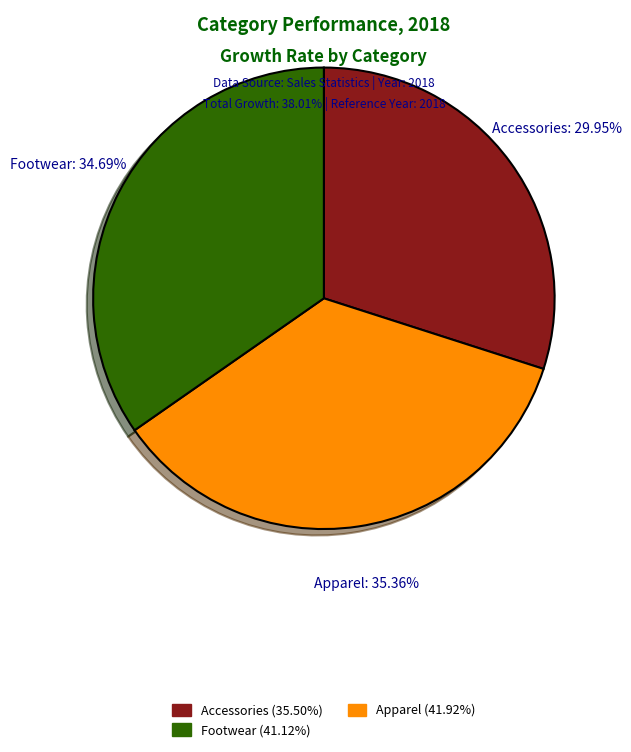

To the nearest percent, what percentage of the pie is Footwear?

35%